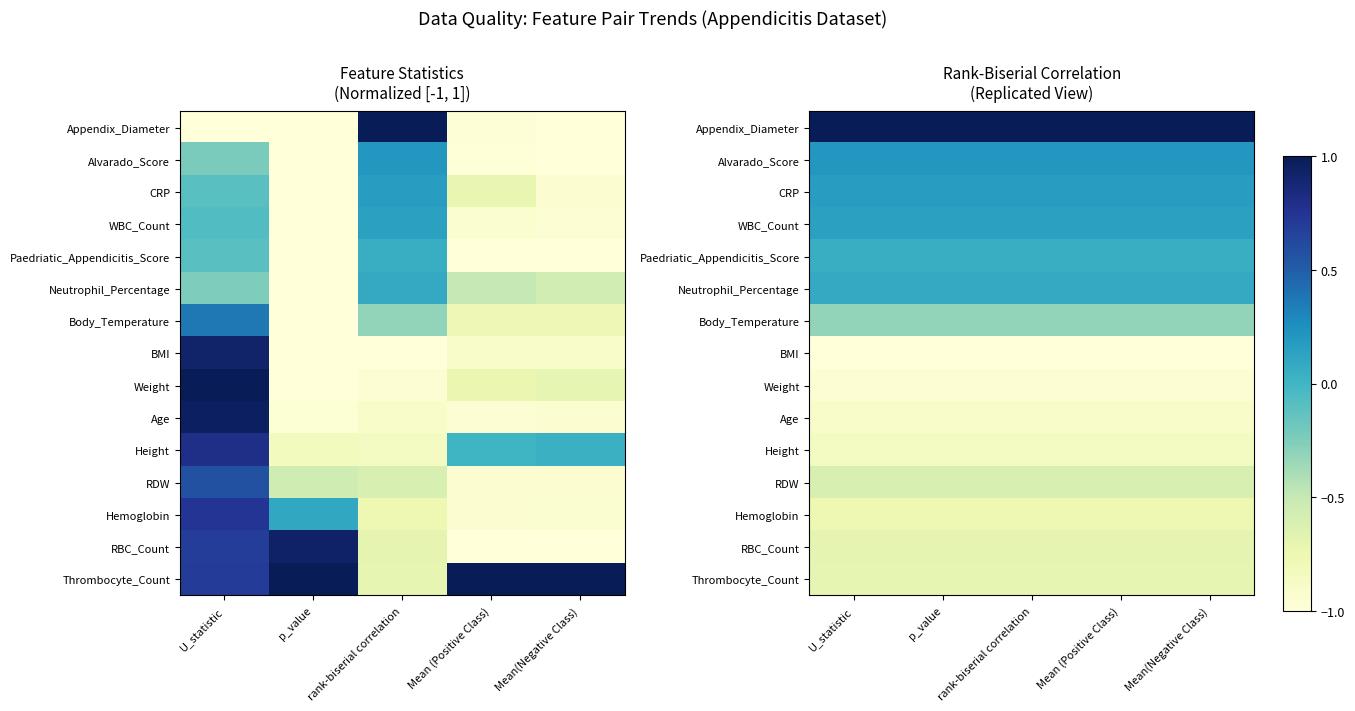

Which category has the highest value in the Age series?

U_statistic